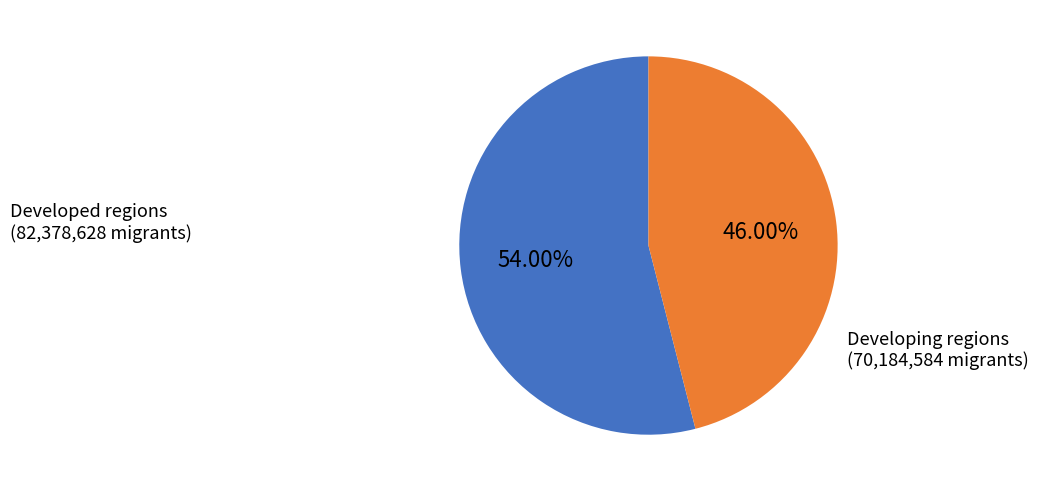

Is there a majority slice in this chart?

Yes